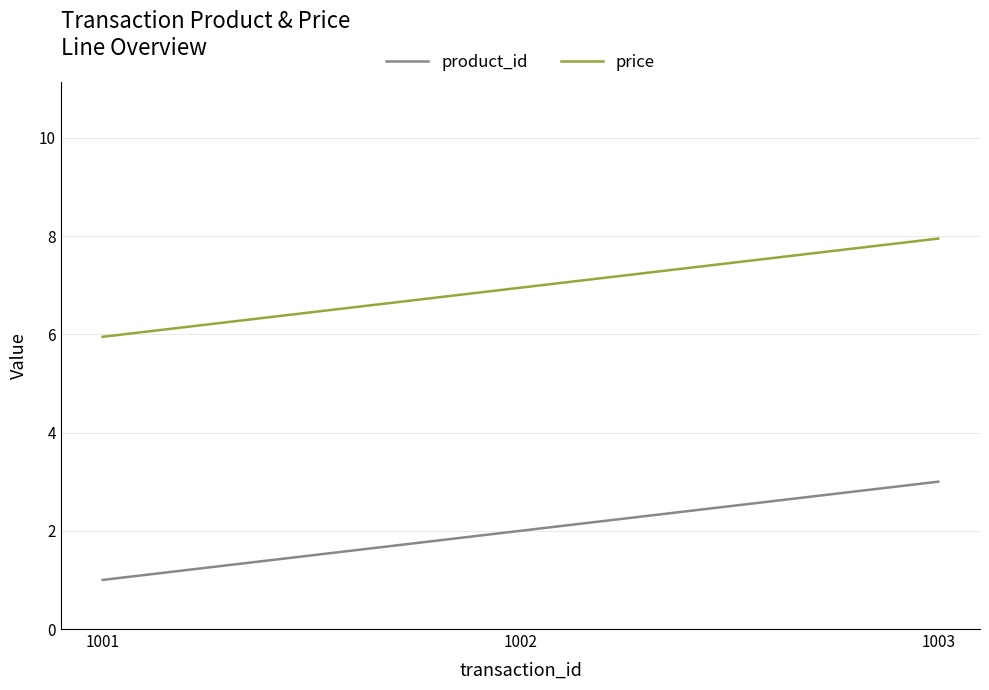

What is the maximum value shown in the chart?

8.0